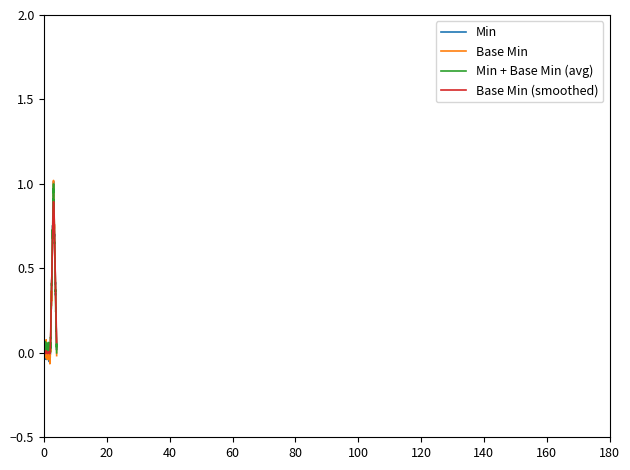

How many series are shown in this chart?

4